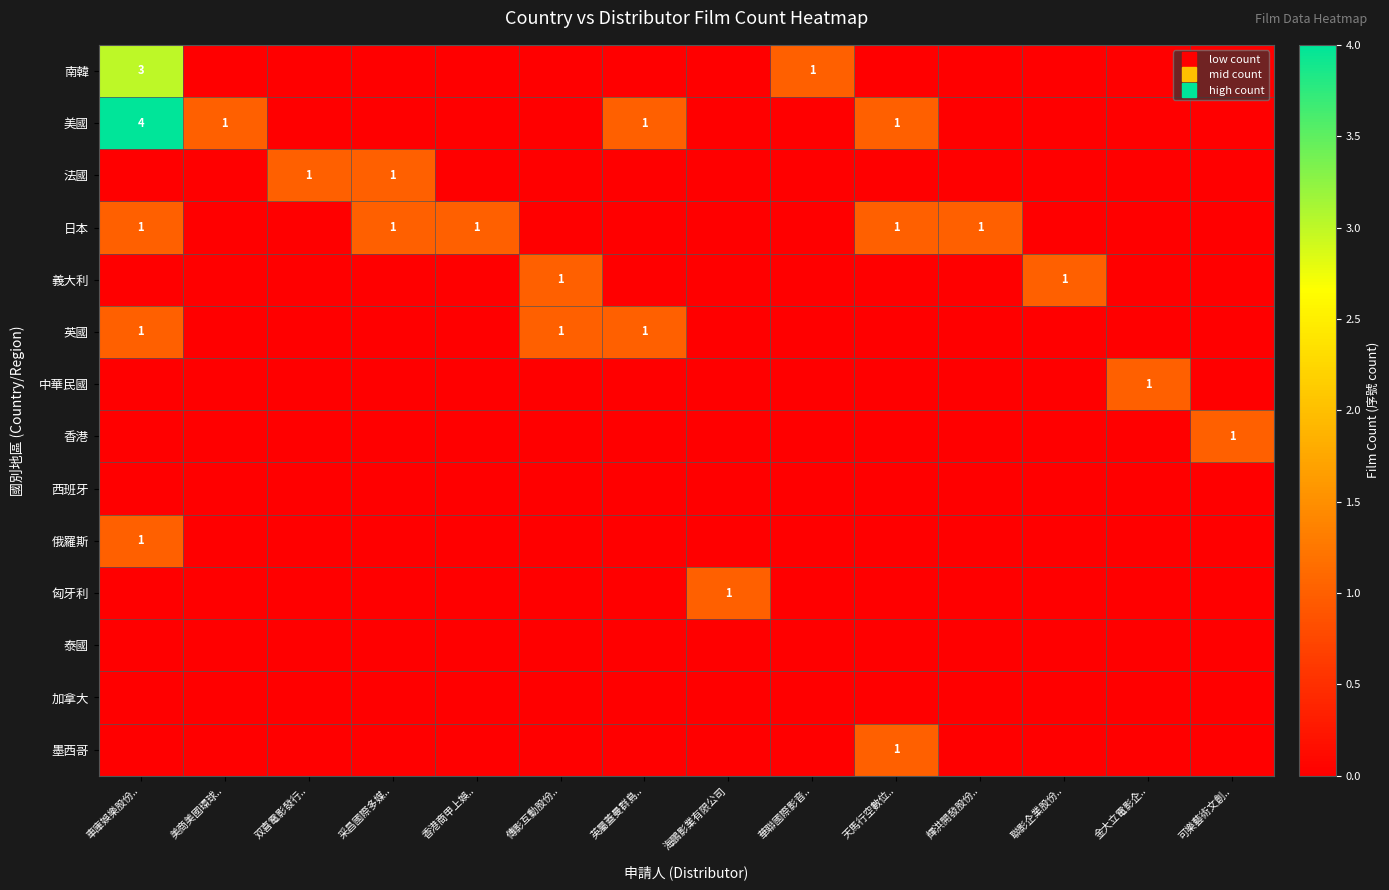

What is the total value across all series at 華聯國際影音..?

1